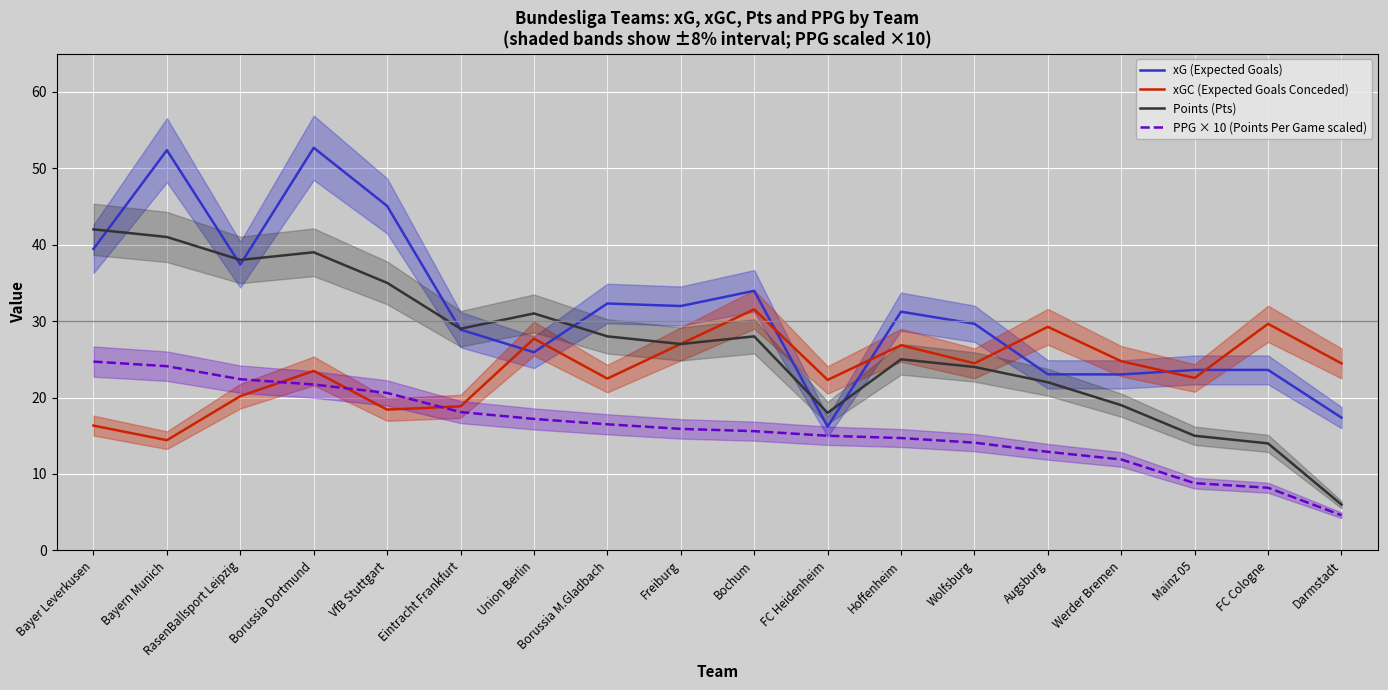

The xGC (Expected Goals Conceded) series shows 14.8 at FC Heidenheim. True or false?

False